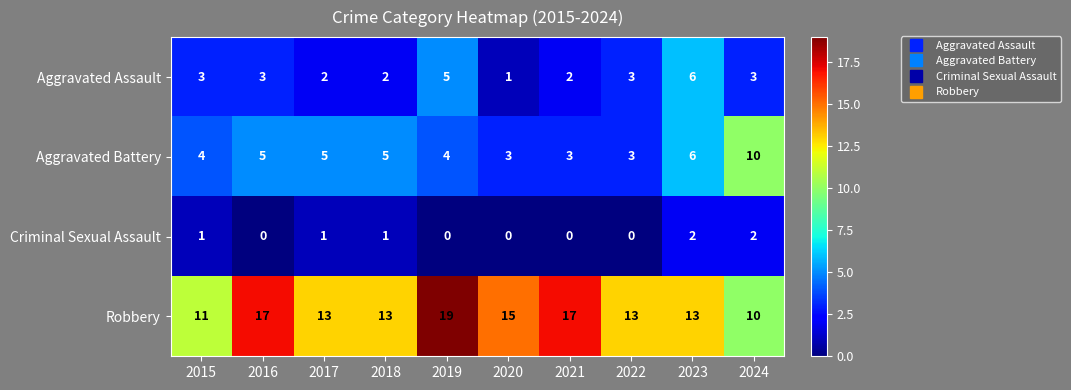

Count the Robbery values in the range 13 to 17.

7